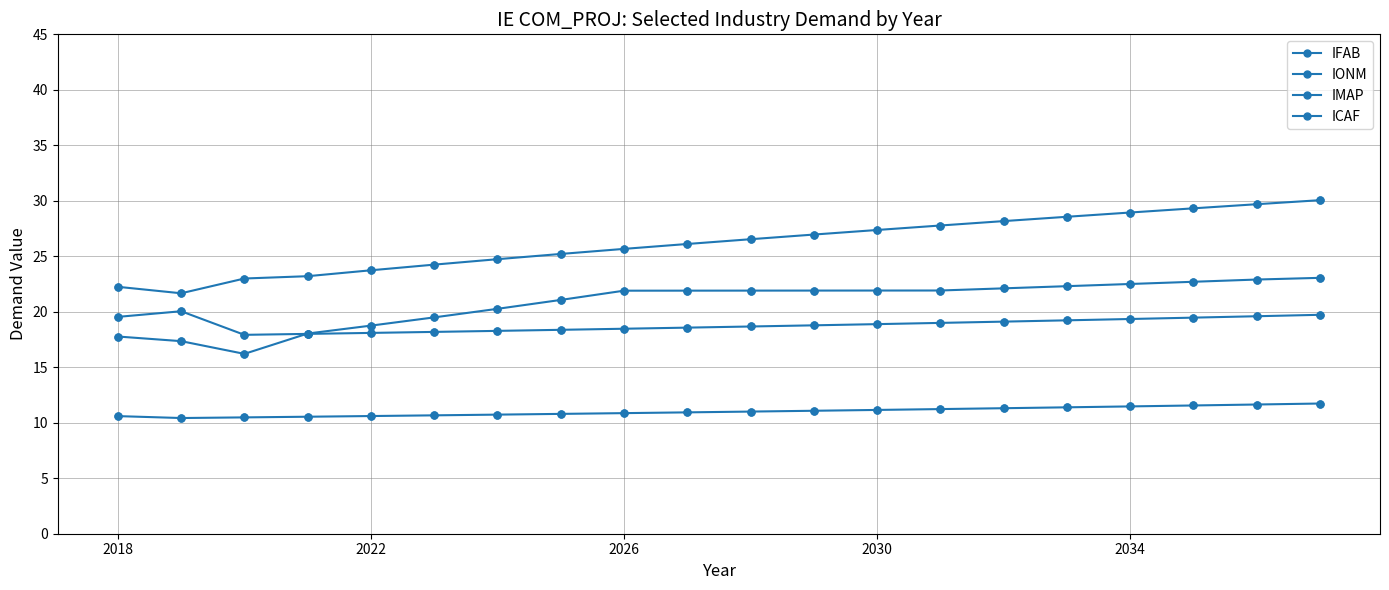

Count the number of data series in this chart.

4